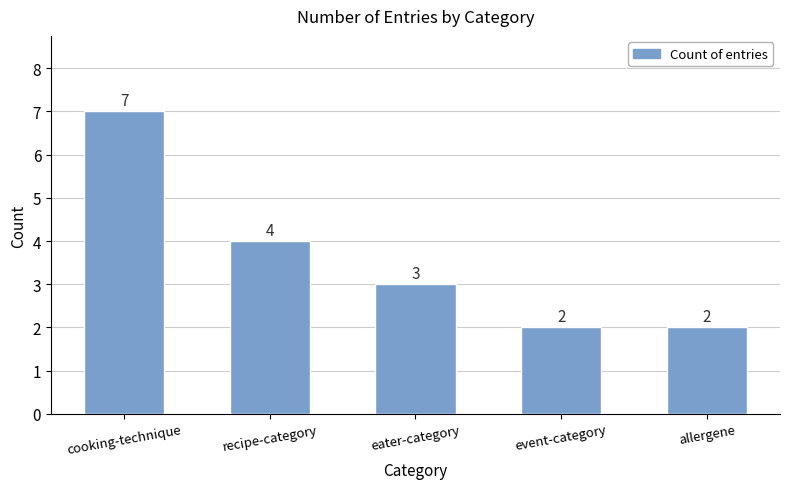

What is the average value?

4